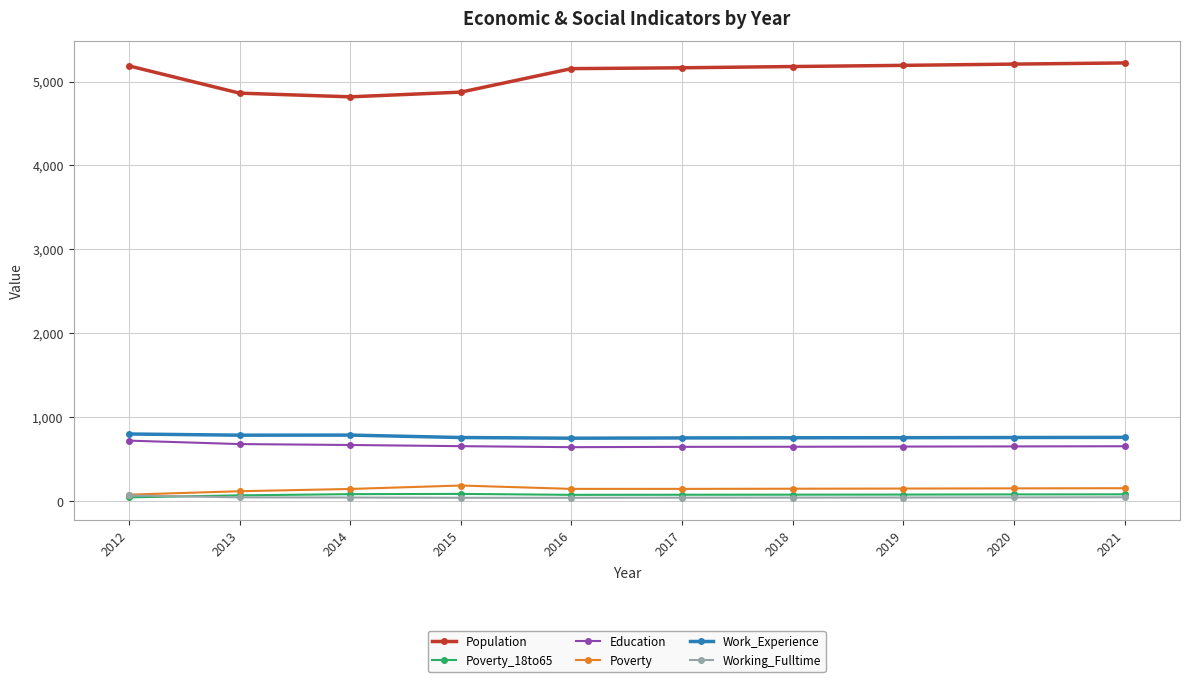

At which label does Education first exceed 654?

2012